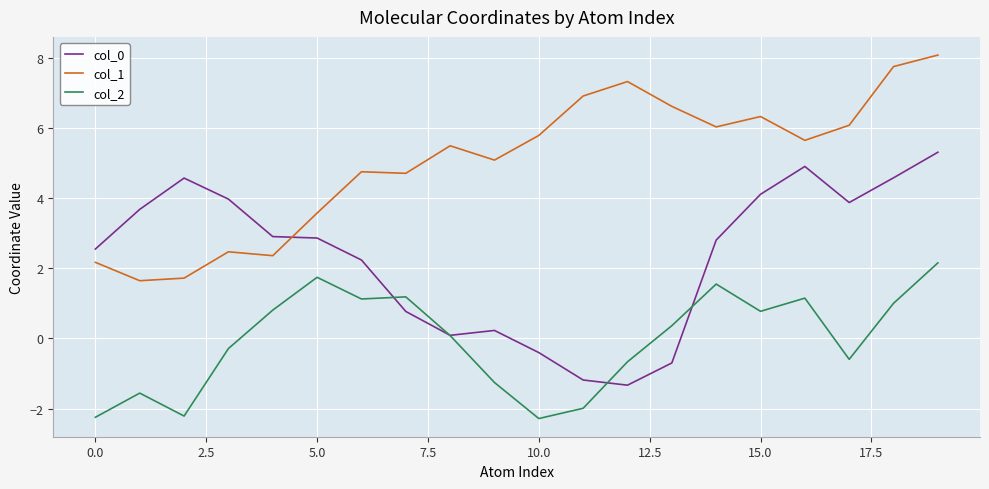

How many values in the col_2 series exceed 0?

11